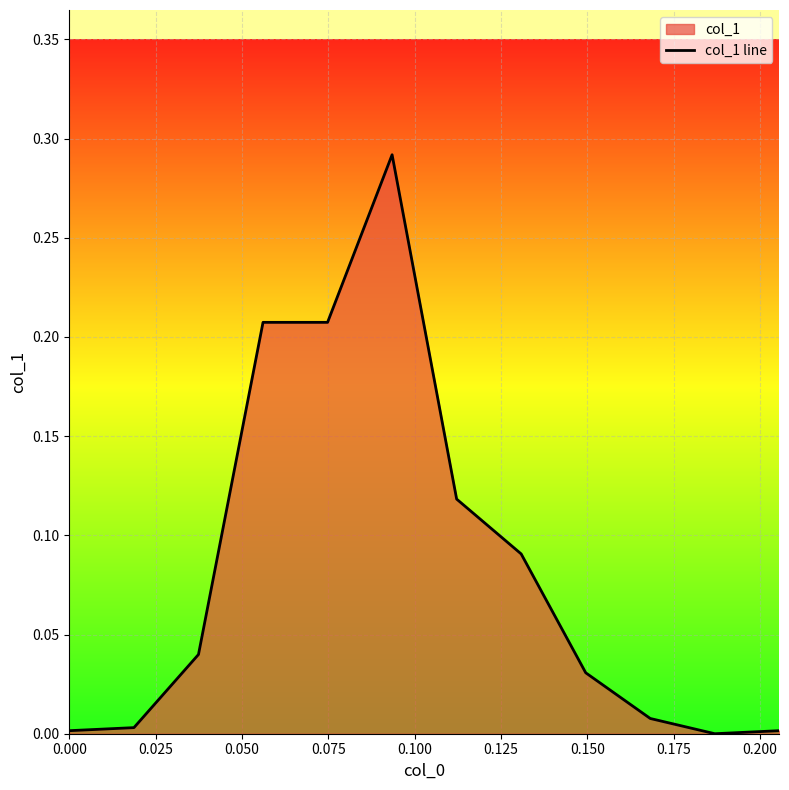

Which has a higher value, 0.100 or 0.150?

0.100